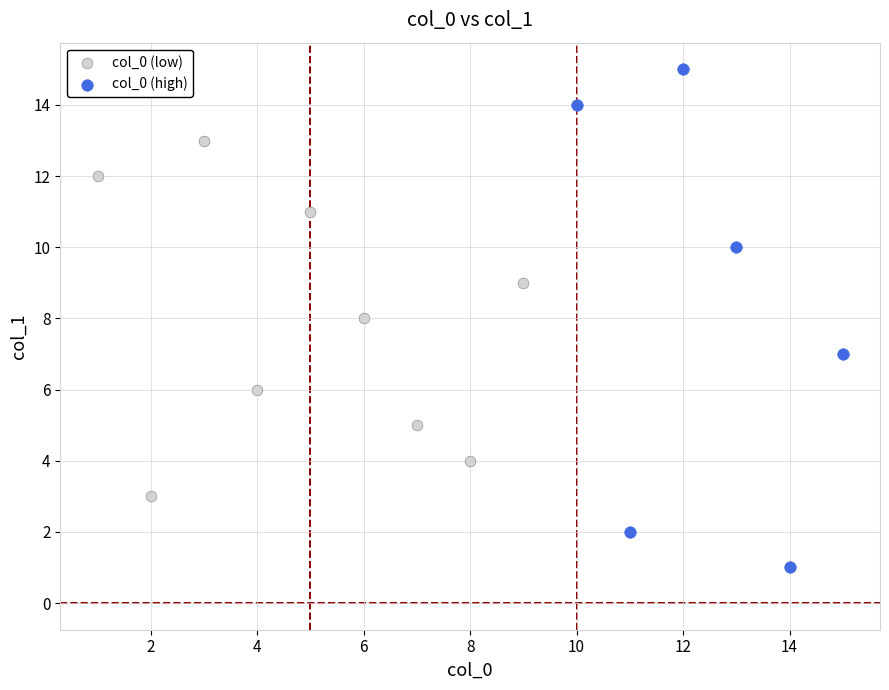

Which series has the largest Y range (max minus min)?

col_0 (high)